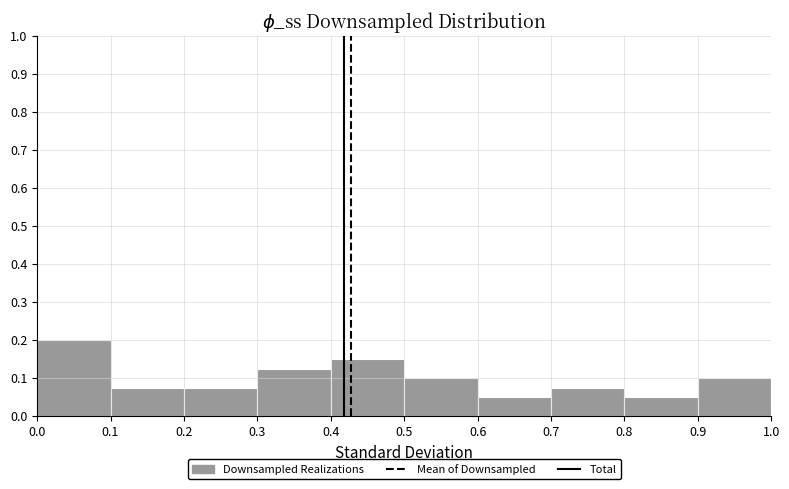

Reading left to right, transcribe this chart: for each bar, give the range it covers on the x-axis and its height. The values are not printed on the chart, so give them approximately, as read against the axis.

0.0 to 0.1: 0.20
0.1 to 0.2: 0.08
0.2 to 0.3: 0.08
0.3 to 0.4: 0.13
0.4 to 0.5: 0.15
0.5 to 0.6: 0.10
0.6 to 0.7: 0.05
0.7 to 0.8: 0.08
0.8 to 0.9: 0.05
0.9 to 1.0: 0.10